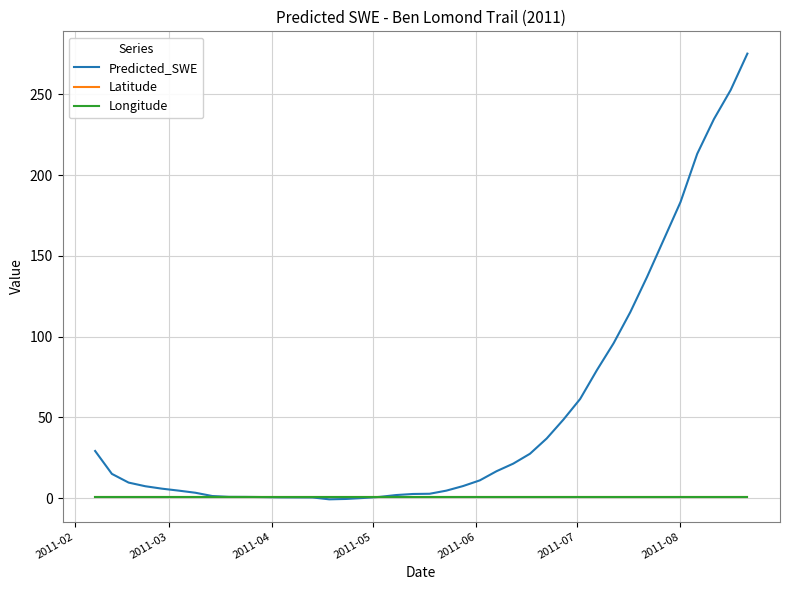

Which series has the largest range (max minus min)?

Predicted_SWE